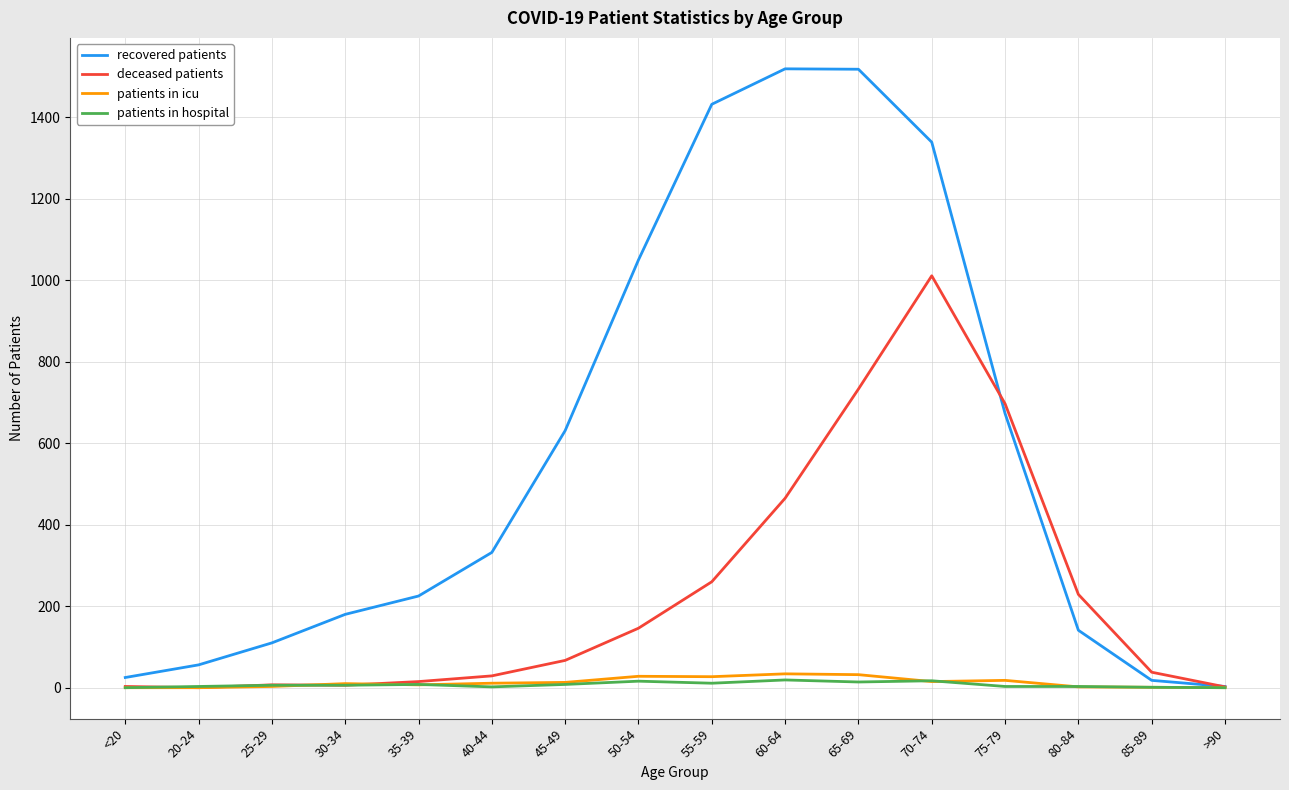

Which series has the largest total across all categories?

recovered patients